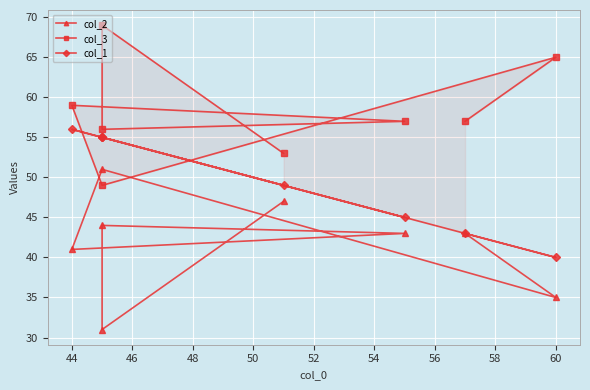

How many lines are shown in the chart?

3